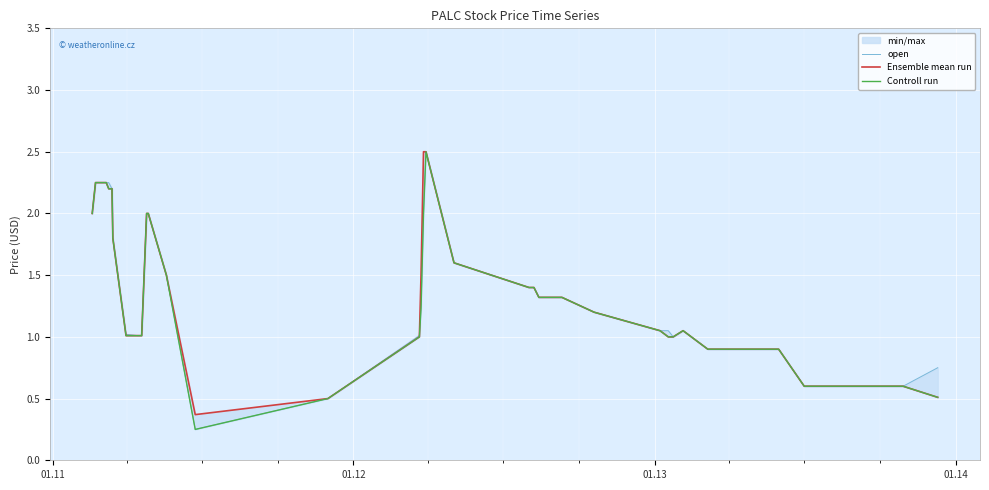

The Ensemble mean run series shows 3.6 at 01.14. True or false?

False